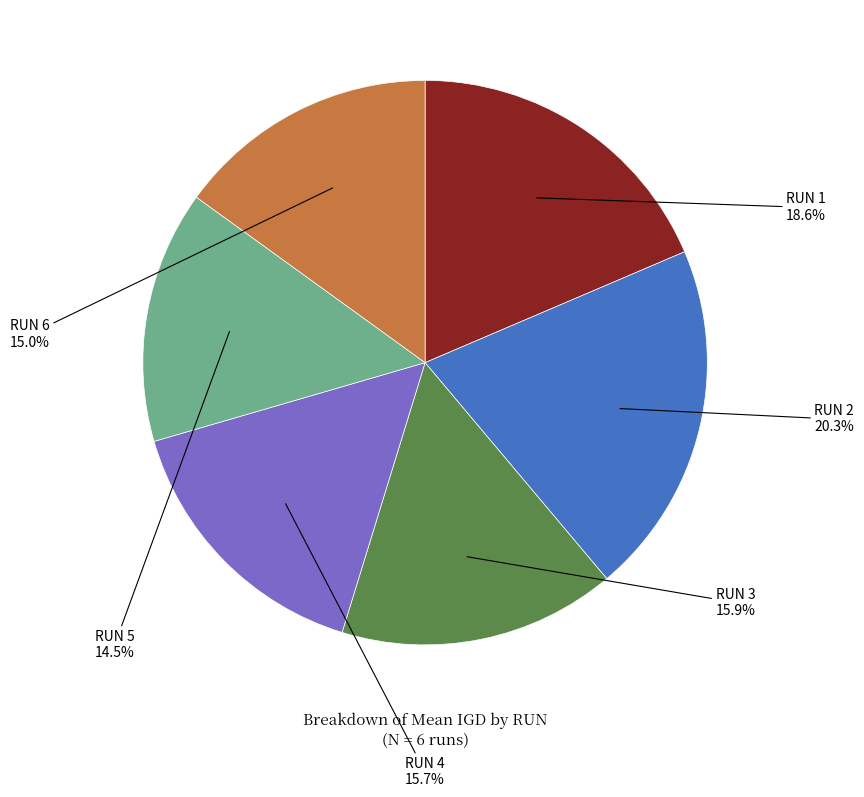

Does any single category account for the majority?

No